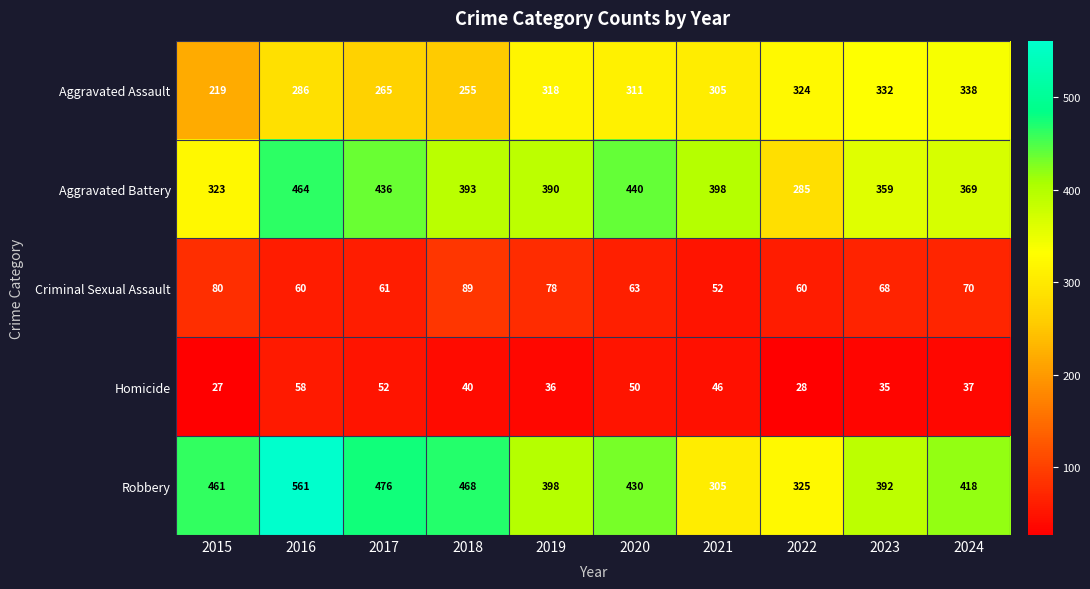

Which series has the largest total across all categories?

Robbery